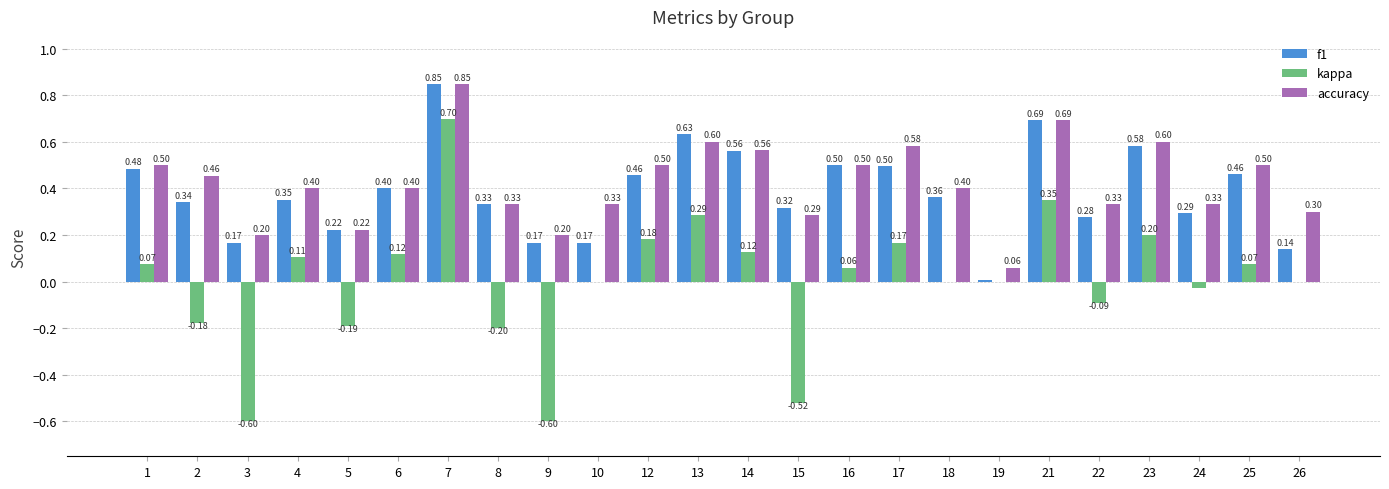

Which series changed the most between 18 and 21?

kappa